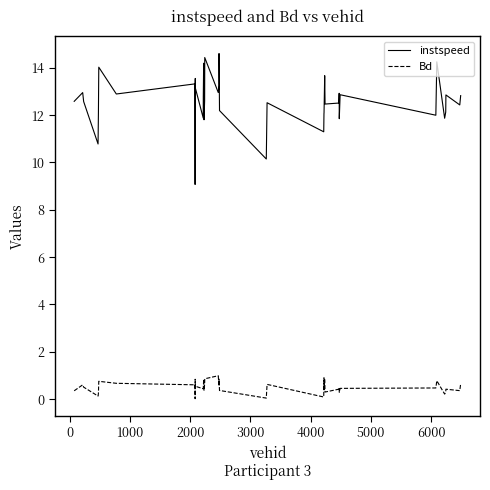

Which series has the largest total across all categories?

instspeed